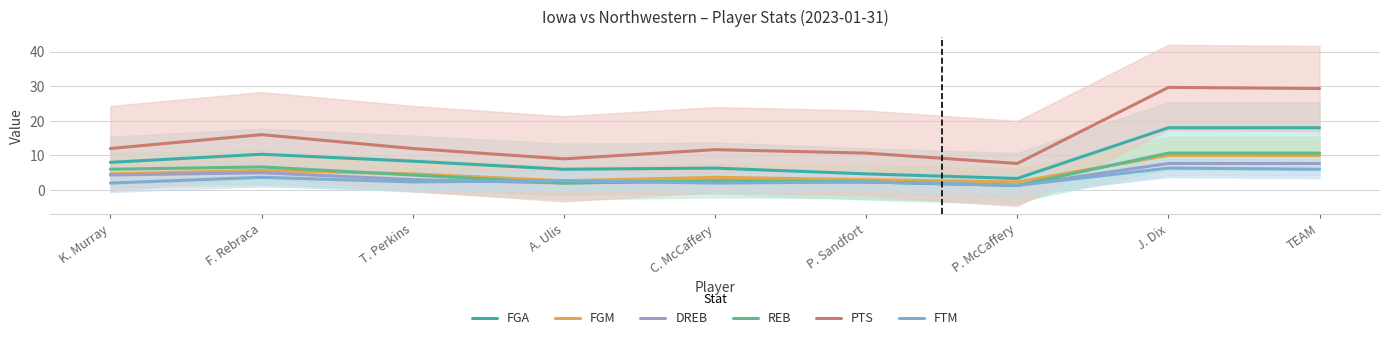

What is the label of the 5th point from the left?

C. McCaffery